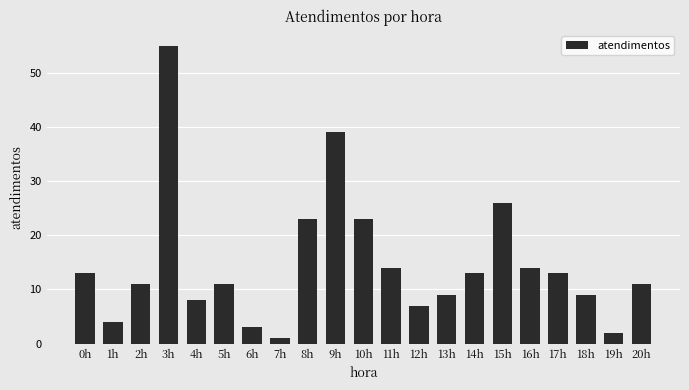

What is the difference between the maximum and minimum values?

54